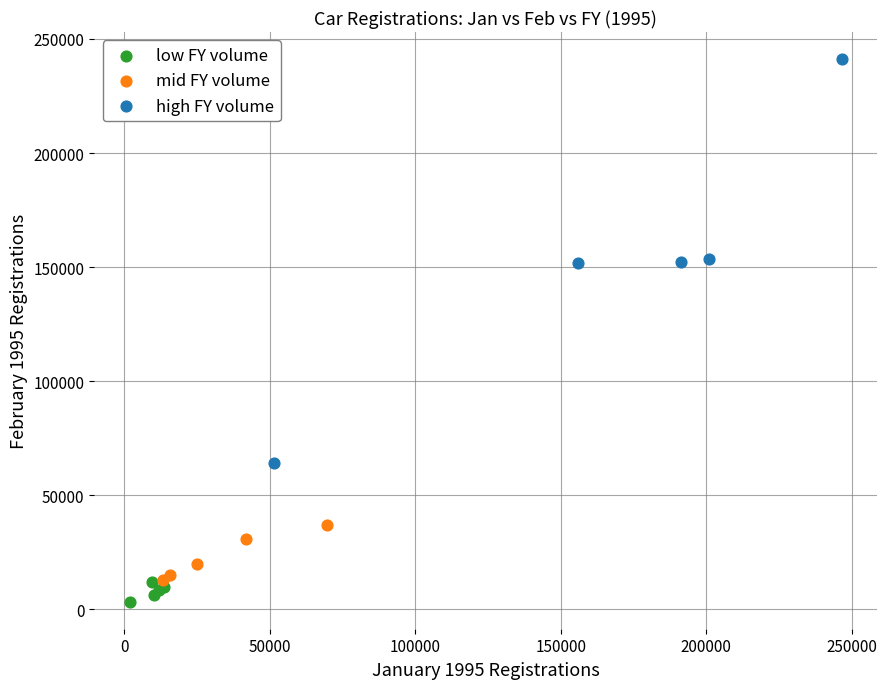

Which series has the widest spread of Y values?

high FY volume